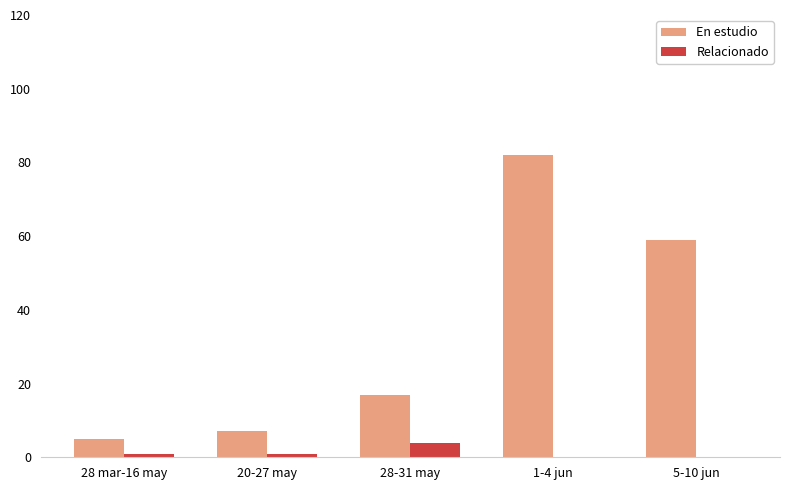

The value of Relacionado at 5-10 jun is 0. True or false?

True